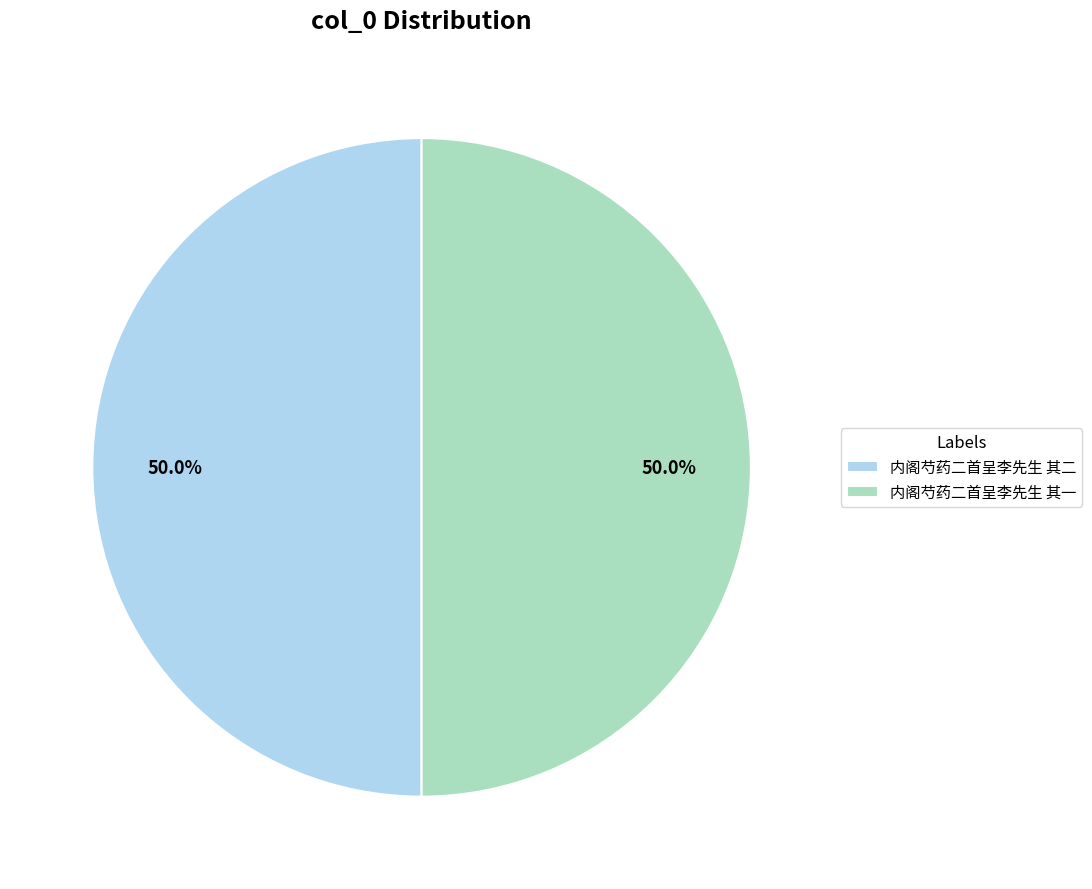

The 内阁芍药二首呈李先生 其二 slice represents 50% of the pie. True or false?

True